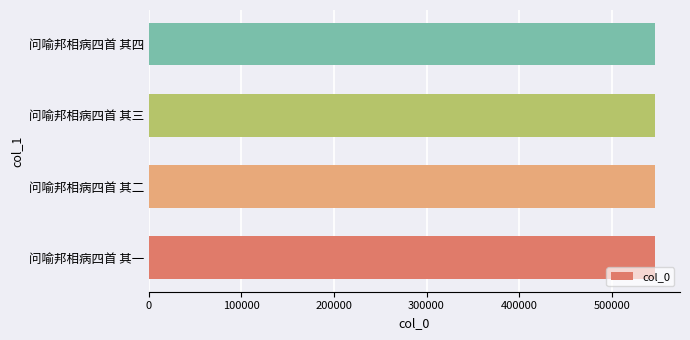

What is the ratio of the value at 问喻邦相病四首 其一 to the value at 问喻邦相病四首 其二?

1.0